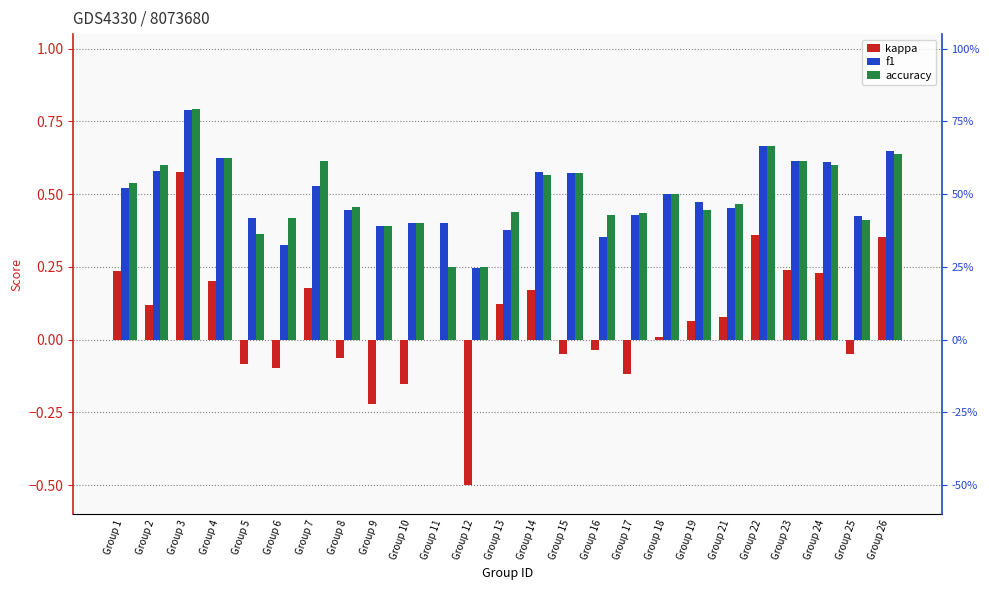

The value of accuracy at Group 23 is 0.6. True or false?

True